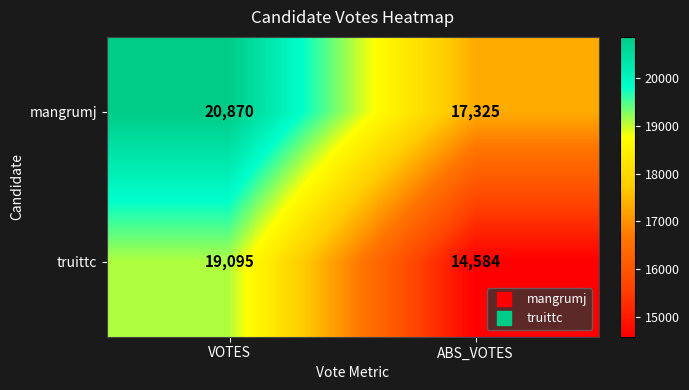

What is the sum of the mangrumj values at VOTES and ABS_VOTES?

38195